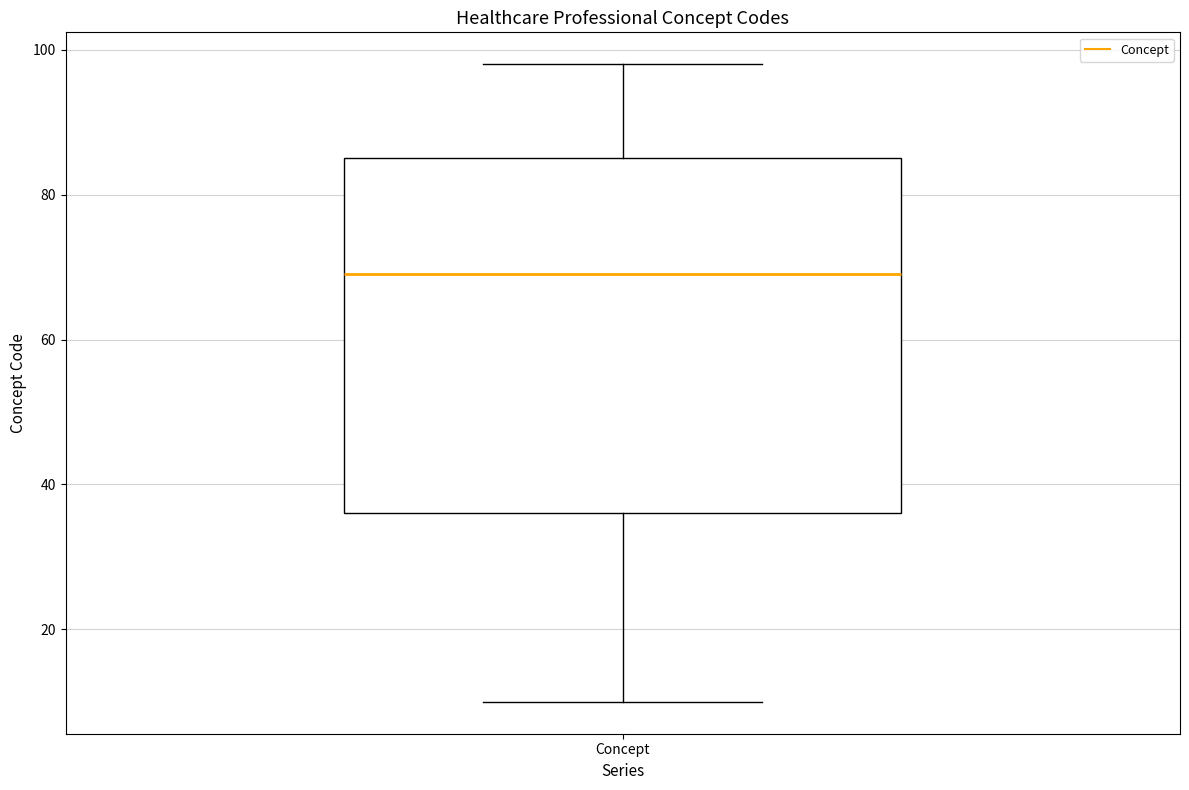

Transcribe this box plot: give where the median line is, the range the box spans, and where the two whiskers end, as read against the y-axis. The values are not printed on the chart, so give them approximately, as read against the axis.

median 70, box 36 to 86, whiskers 10 to 98